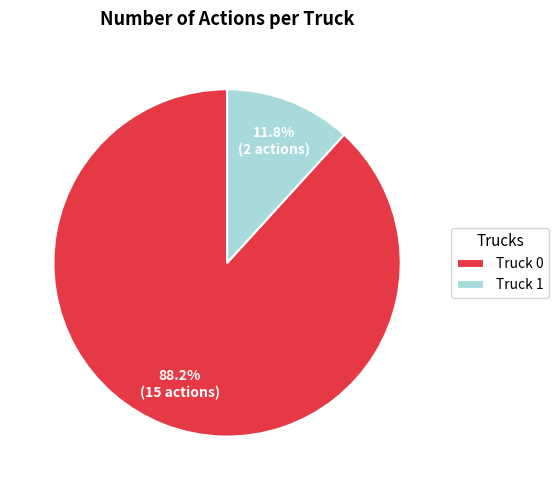

Does Truck 0 represent more than half of the total?

Yes